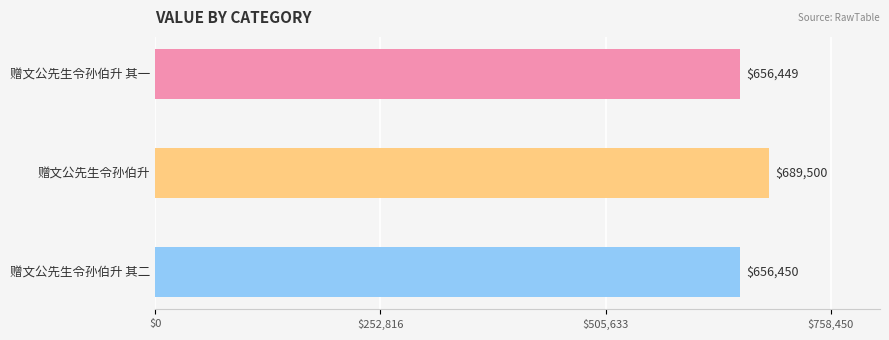

What is the difference between the values at 赠文公先生令孙伯升 and 赠文公先生令孙伯升 其一?

33051